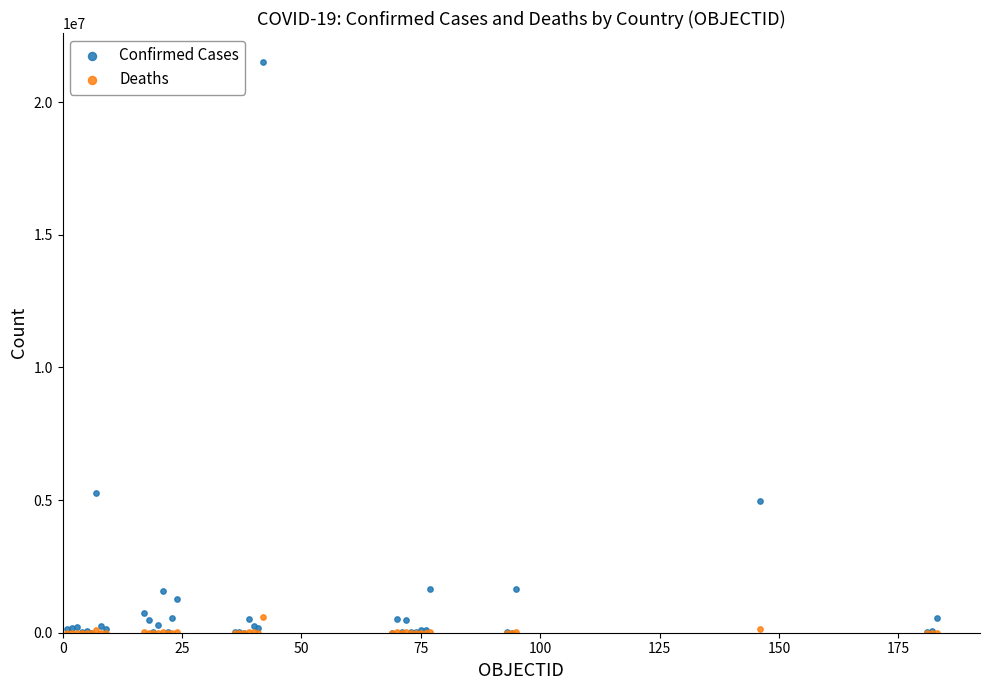

Which series reaches the maximum Y coordinate?

Confirmed Cases